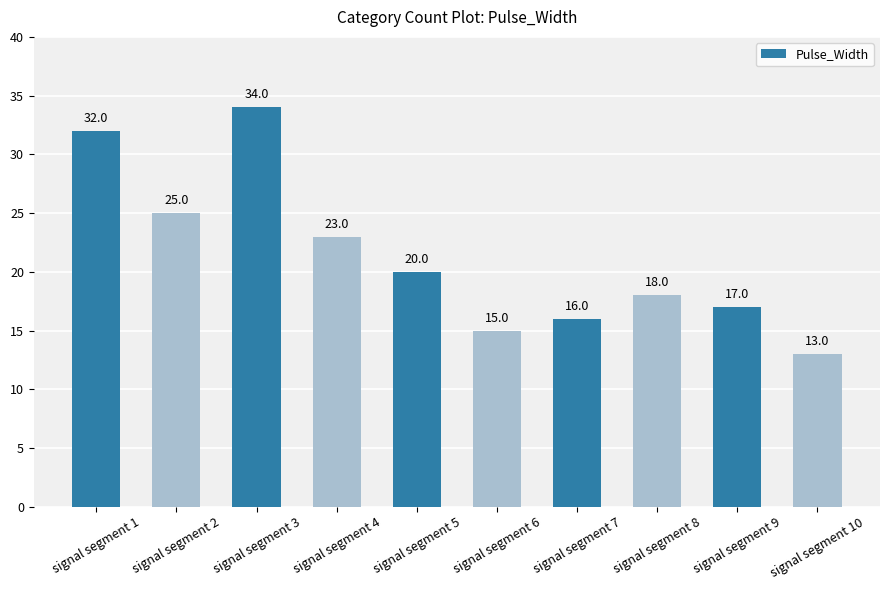

What is the greatest value displayed?

34